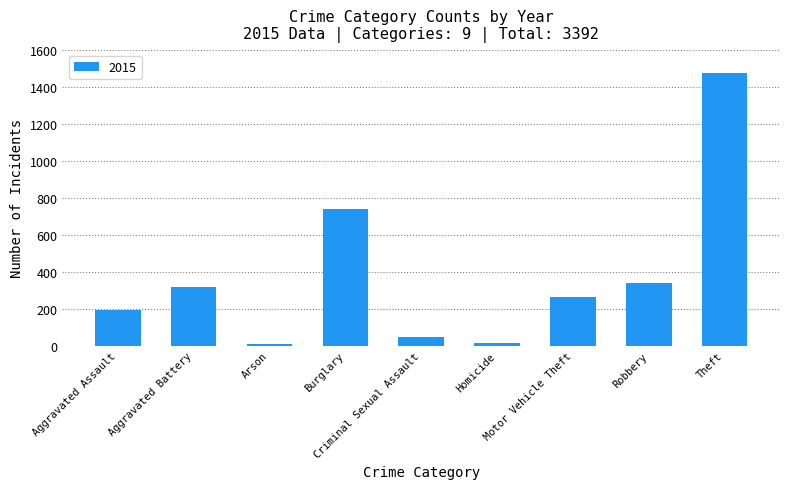

What is the greatest value displayed?

1474